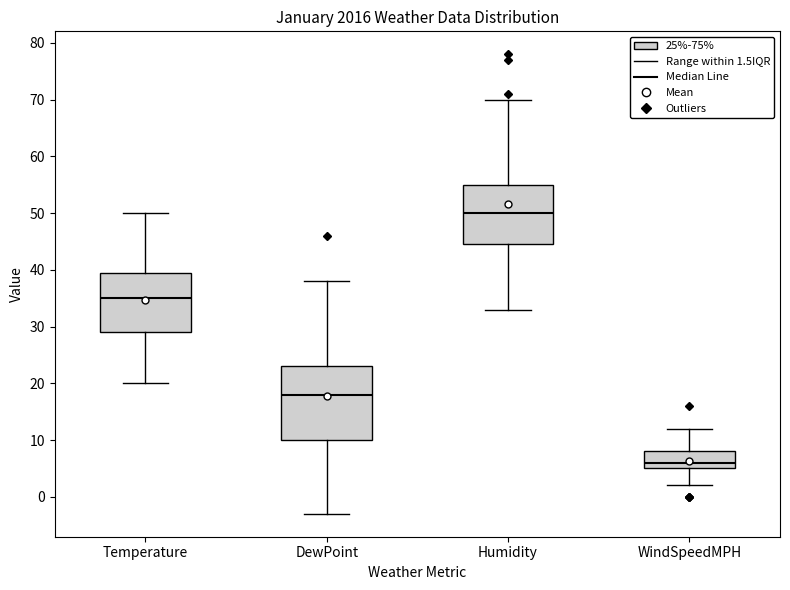

Which box is the tallest, from its lower edge to its upper edge?

DewPoint